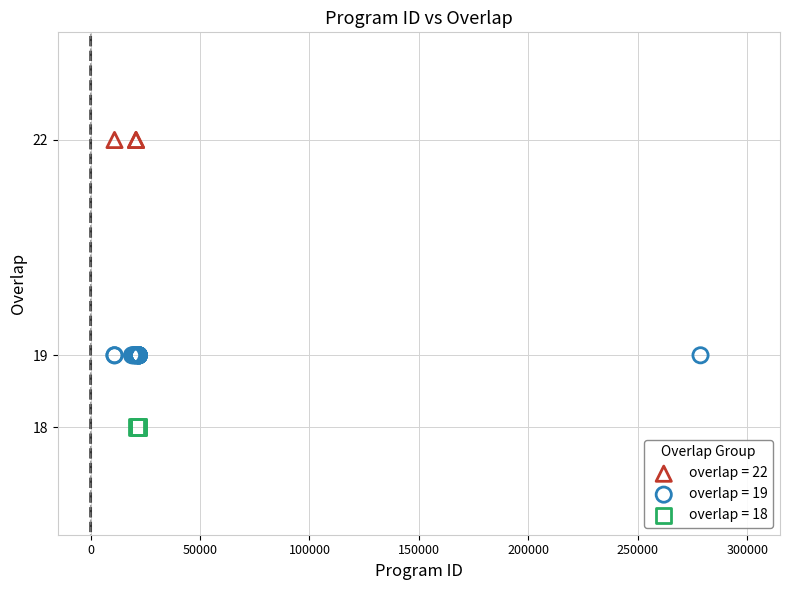

Which series reaches the maximum Y coordinate?

overlap = 22